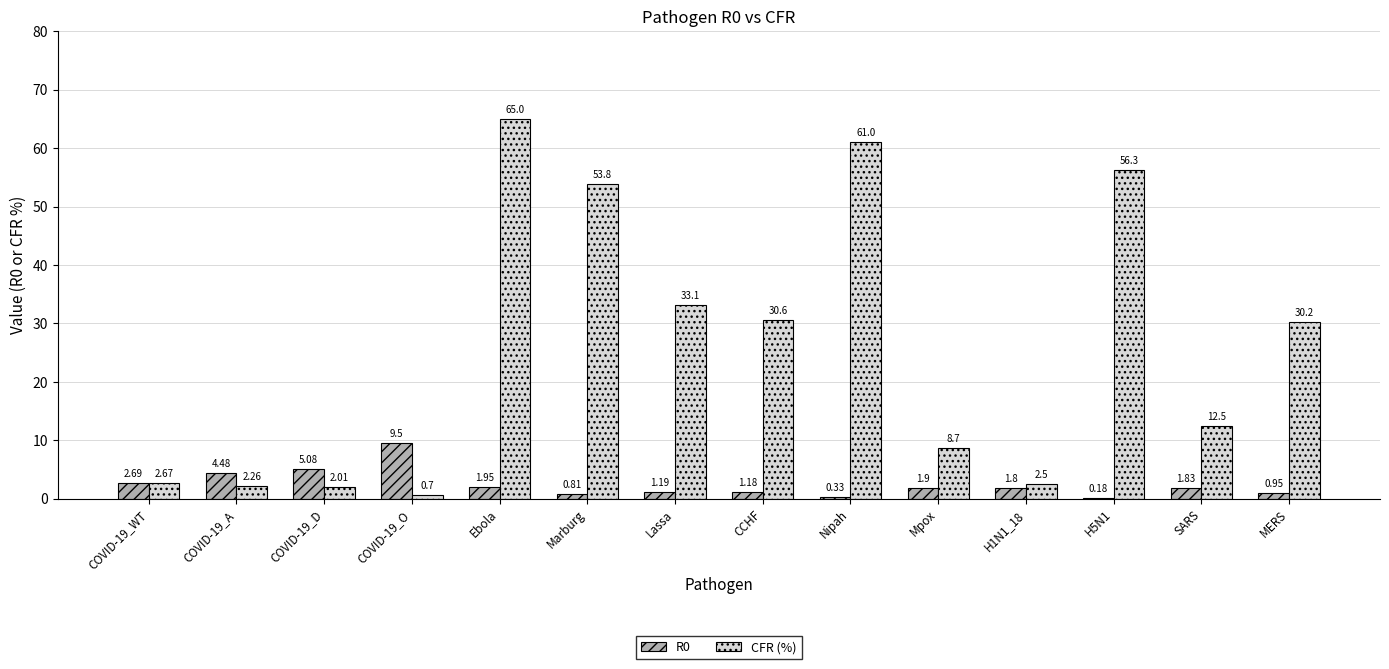

How many series are shown in this chart?

2